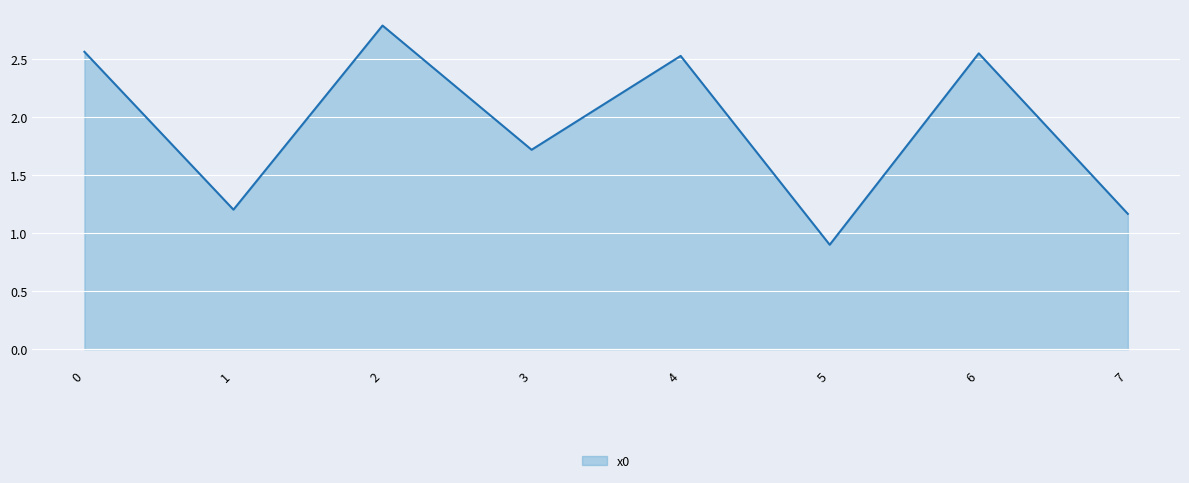

What is the greatest value displayed?

2.8